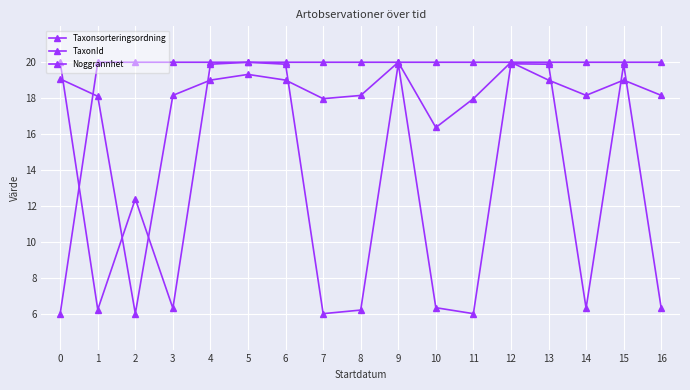

True or false: TaxonId and Taxonsorteringsordning cross at least once.

True